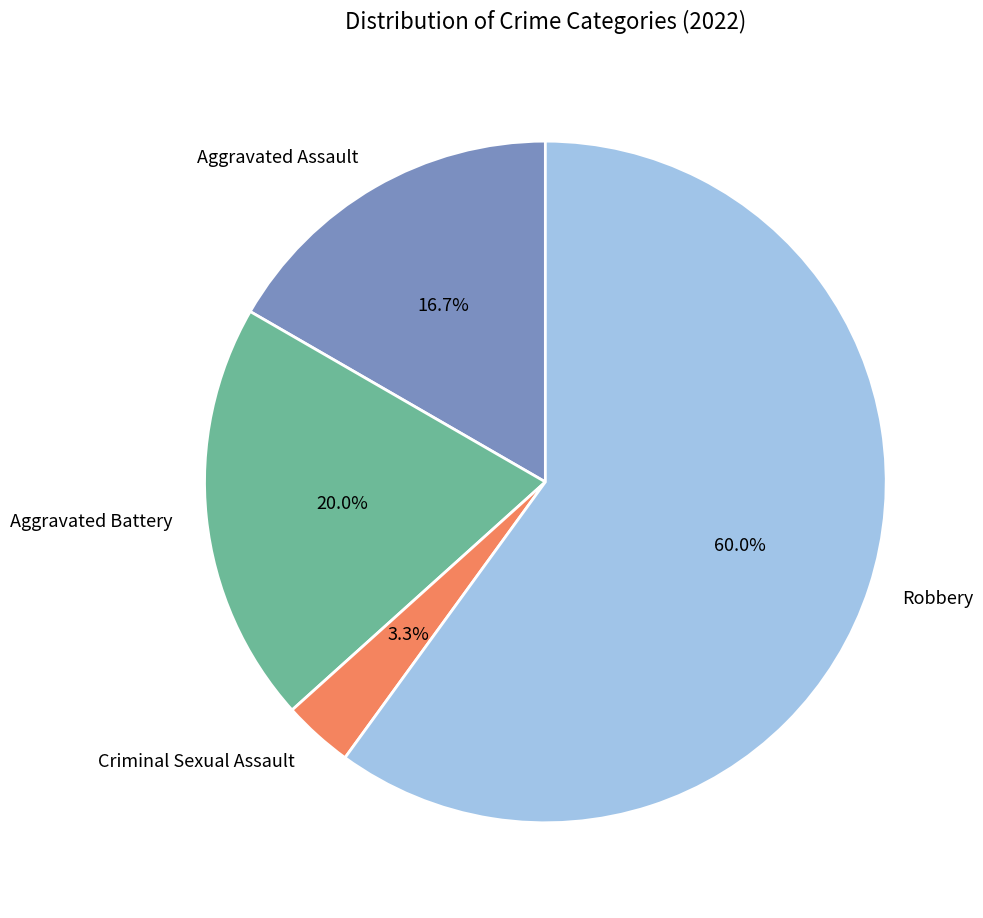

Is it true that Robbery is 60% of the pie?

True